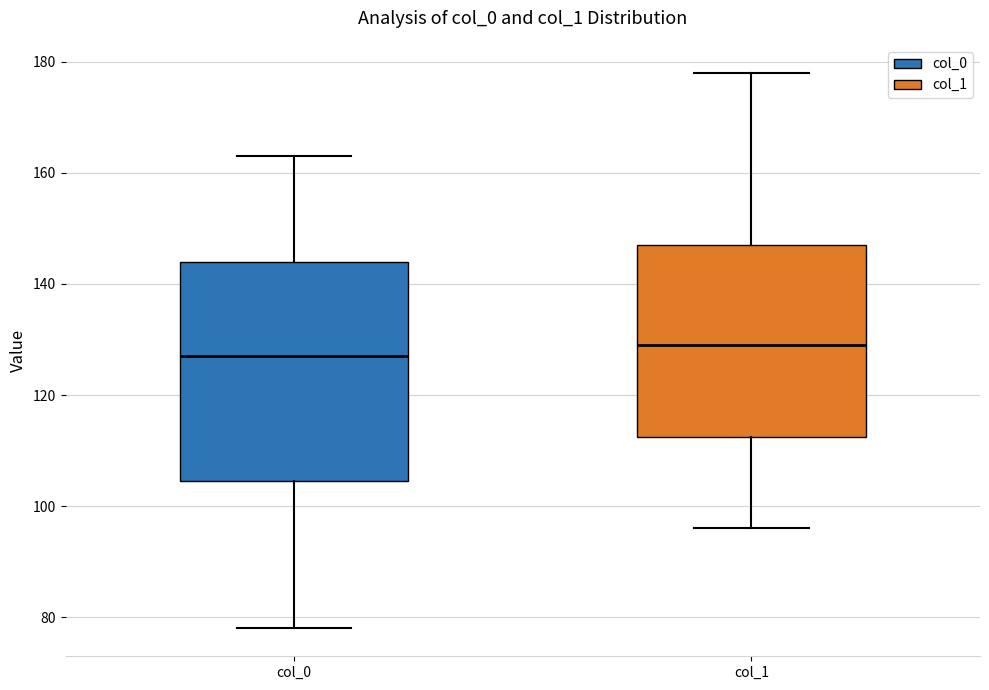

Where is the lower edge of the box for col_0 on the y-axis? The values are not printed on the chart, so give them approximately, as read against the axis.

104